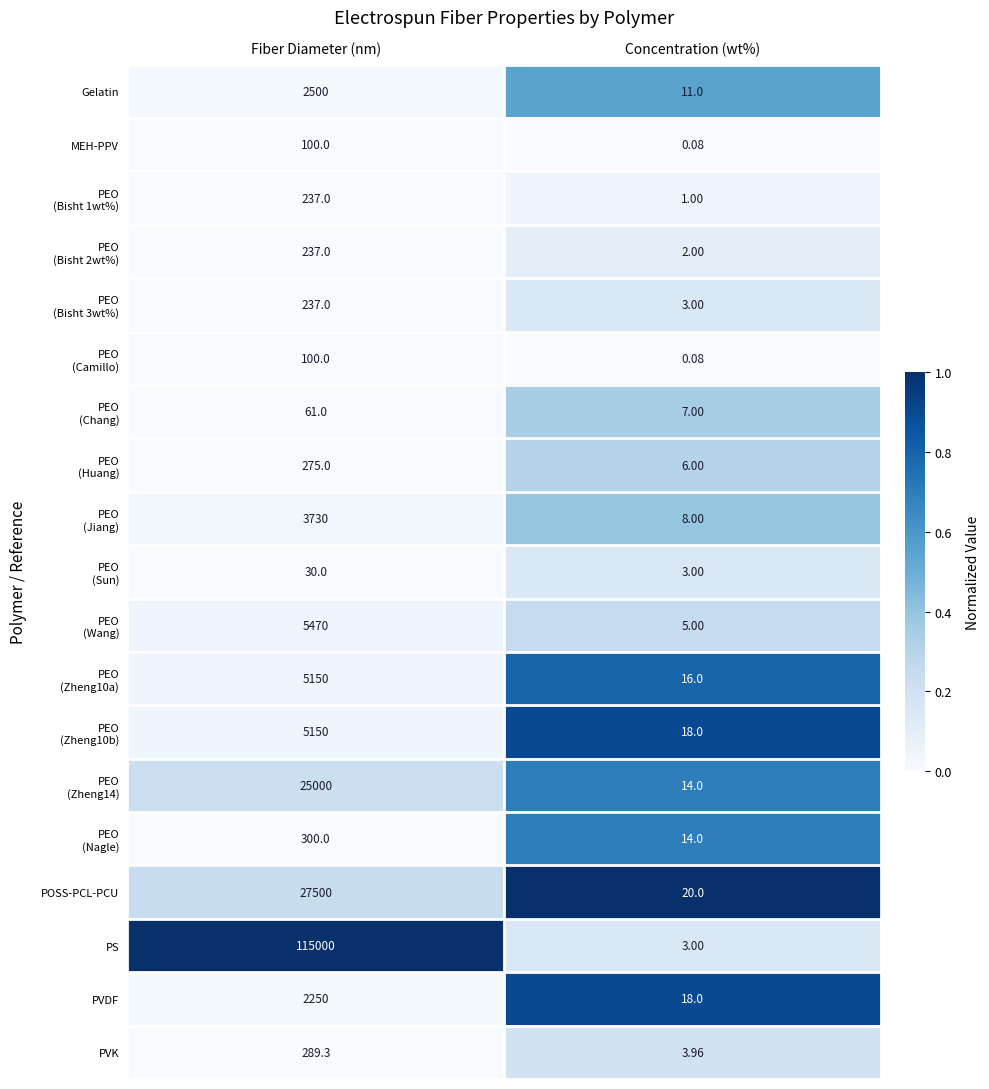

Which series has the widest spread of values?

PS